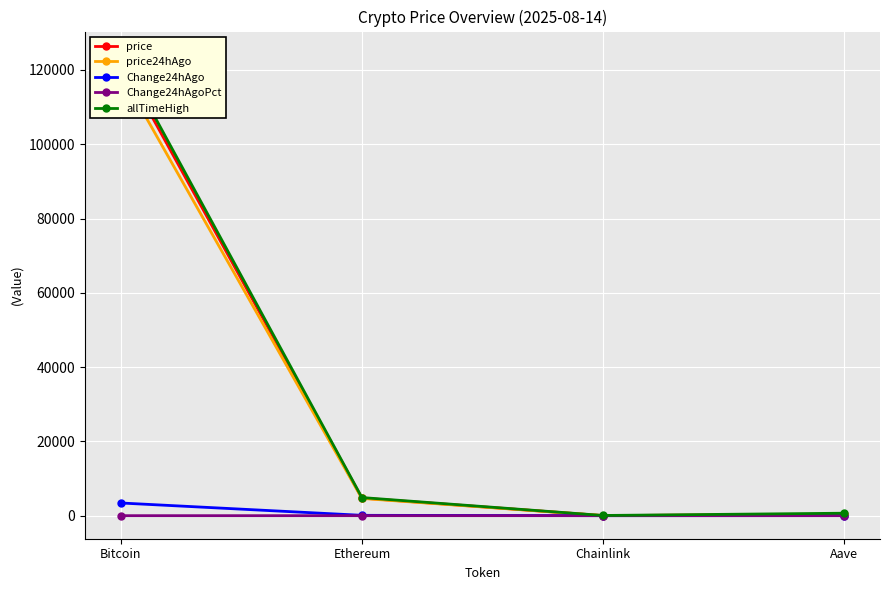

Reading right to left, list all the values displayed in this chart.

price: Aave=336.1	Chainlink=23.6	Ethereum=4735.8	Bitcoin=122578.0
price24hAgo: Aave=320.4	Chainlink=23.9	Ethereum=4643.1	Bitcoin=119166.0
Change24hAgo: Aave=15.7	Chainlink=-0.3	Ethereum=92.7	Bitcoin=3412.0
Change24hAgoPct: Aave=0.0	Chainlink=-0.0	Ethereum=0.0	Bitcoin=0.0
allTimeHigh: Aave=661.7	Chainlink=52.7	Ethereum=4878.3	Bitcoin=124128.0